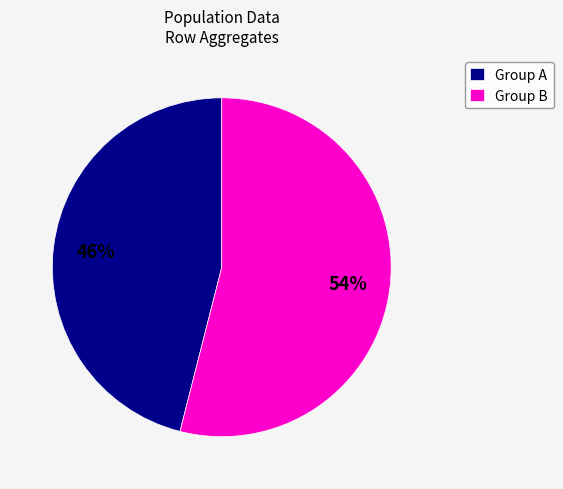

Which slice is the largest?

Group B